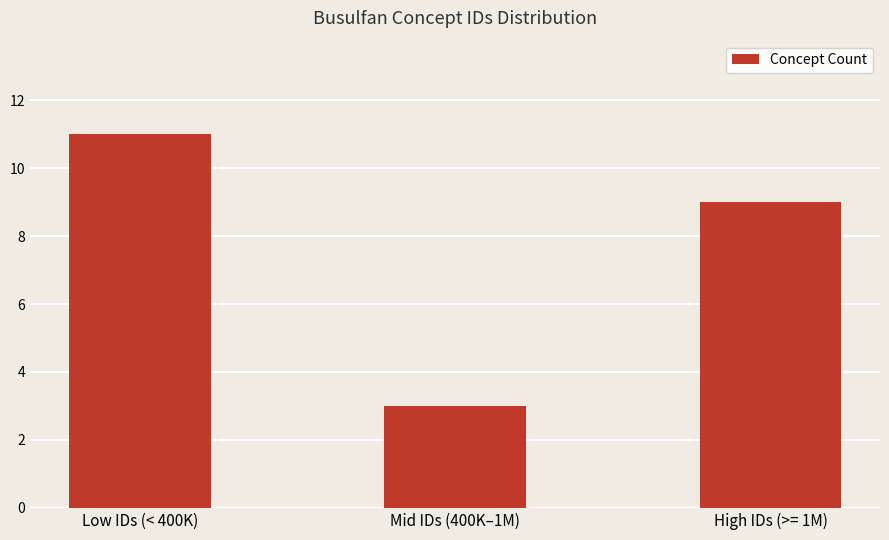

Count the values in the range 3 to 11.

3